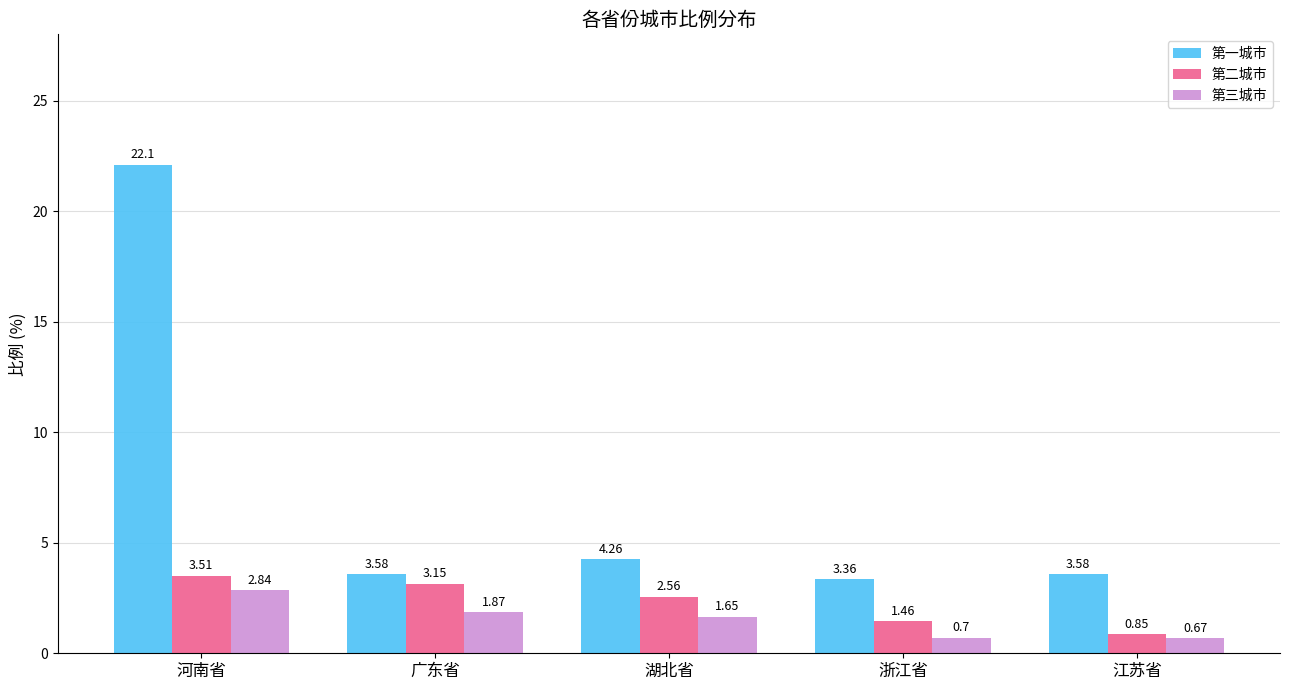

What value does the 第二城市 series have at 河南省?

3.5